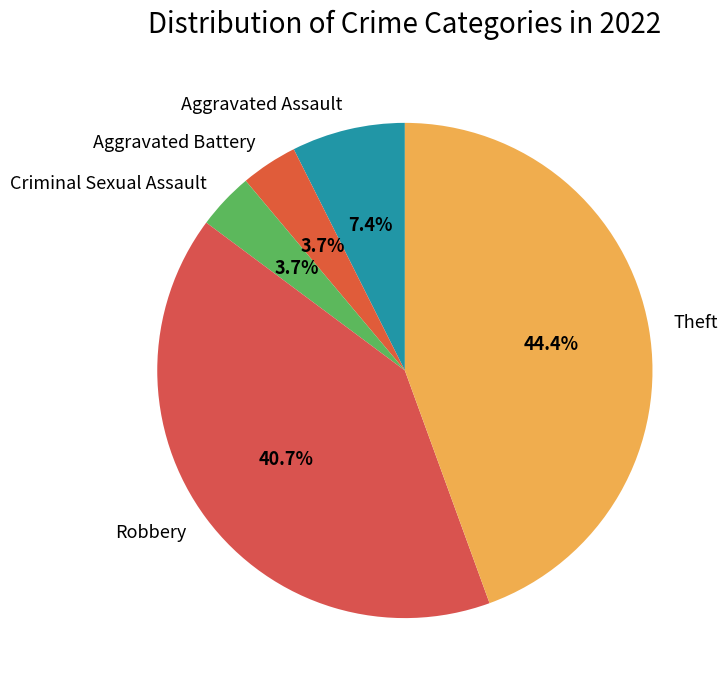

What is the largest slice in the pie chart?

Theft